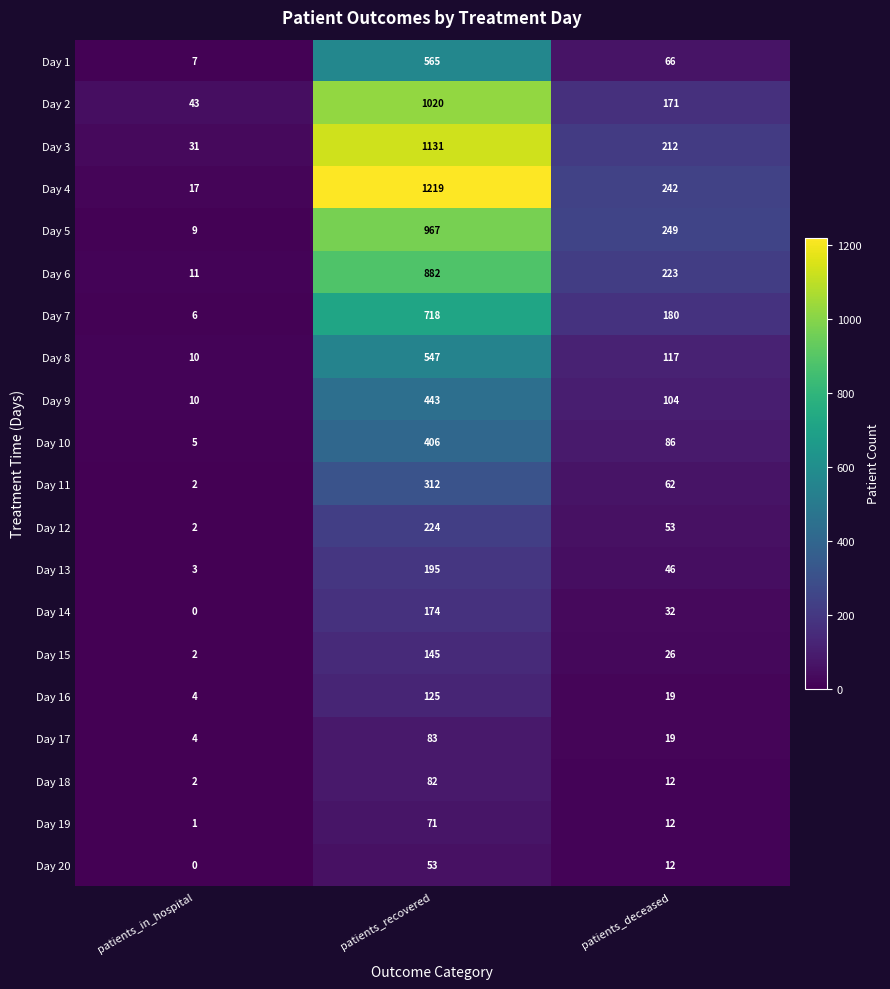

True or false: Day 2 has a value of 215 at patients_recovered.

False